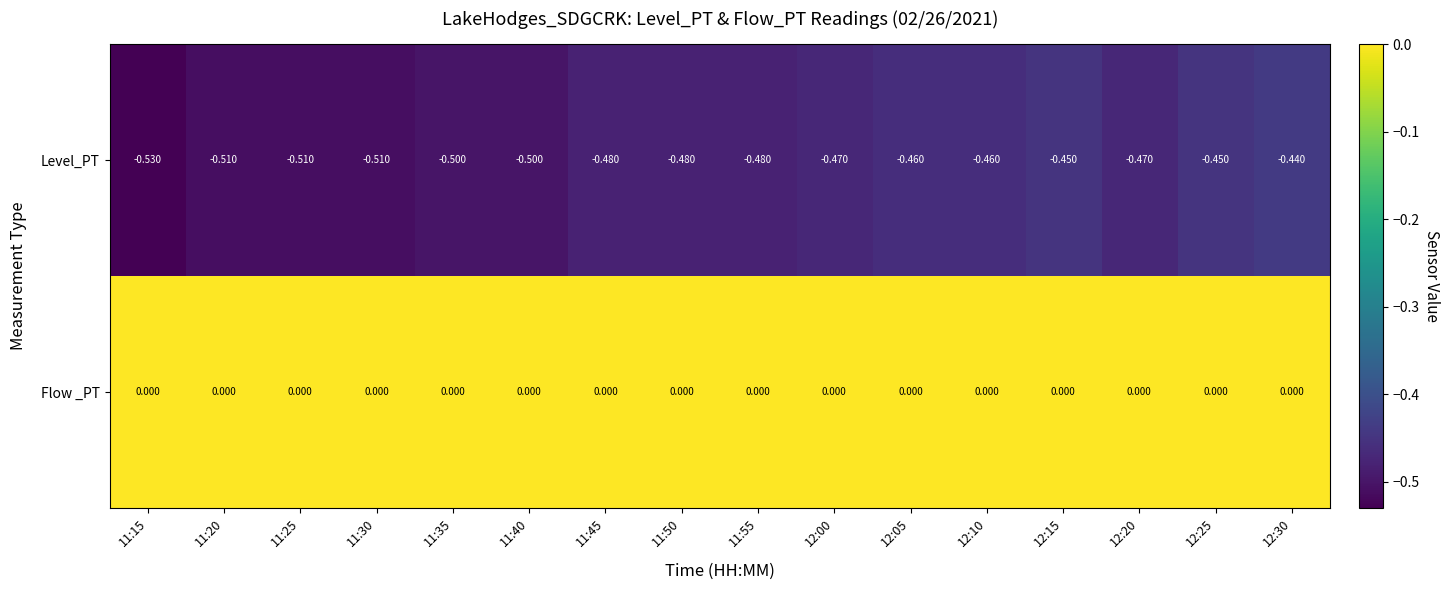

Rank the series at 11:45 from highest to lowest value.

Flow _PT, Level_PT